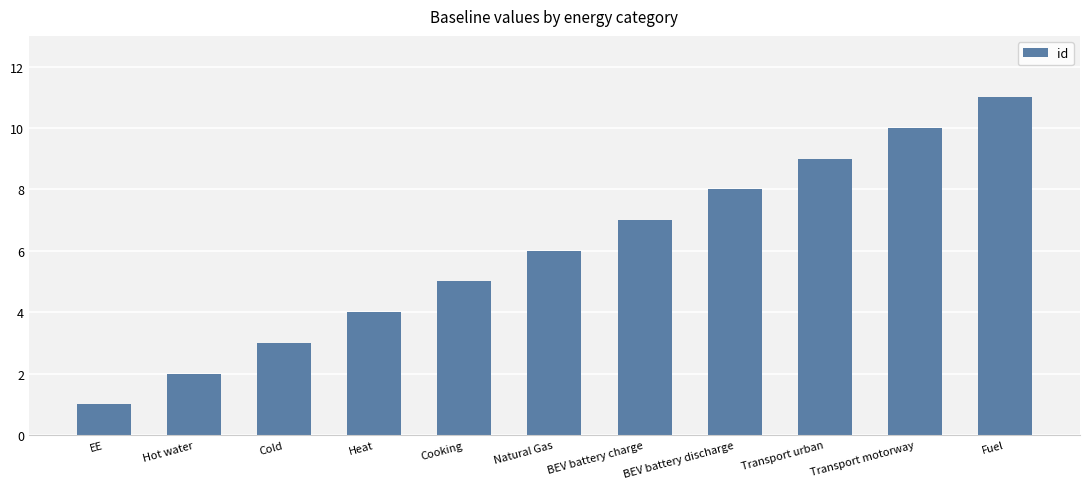

What is the difference between the maximum and second lowest values?

9